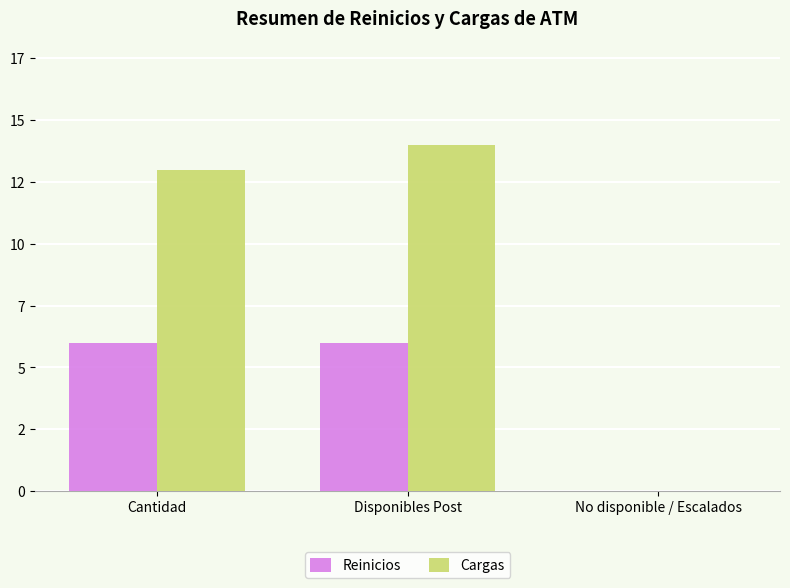

What is the label of the 3rd bar from the right?

Cantidad